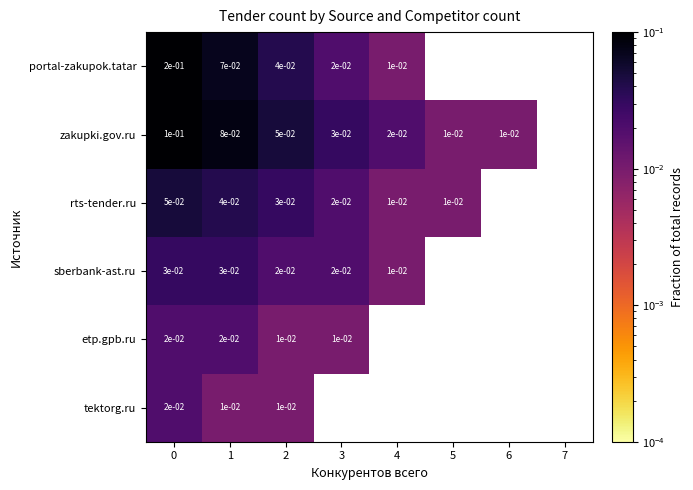

Is the value of tektorg.ru at 1 greater than the value of etp.gpb.ru at 1?

No